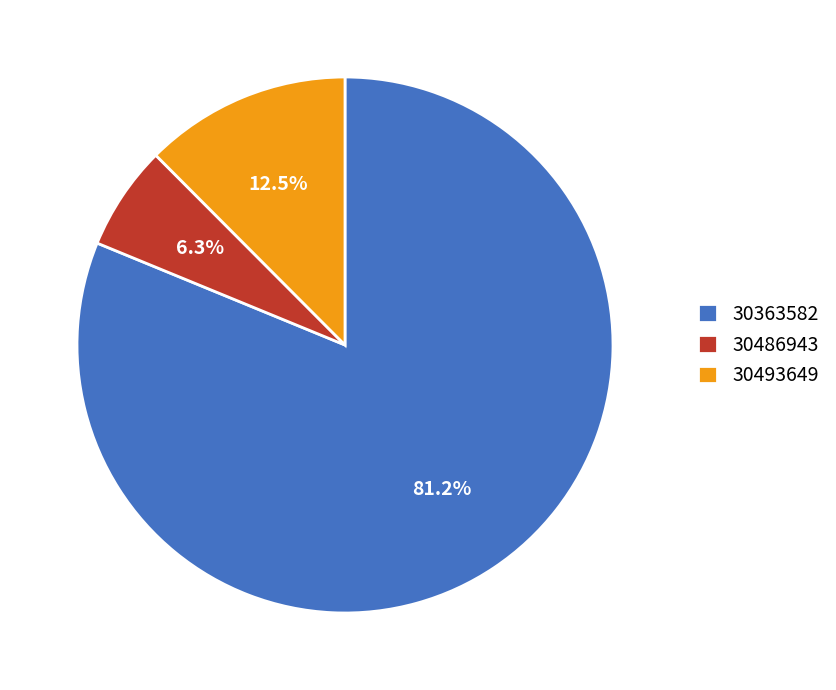

Between 30363582 and 30493649, which is larger?

30363582